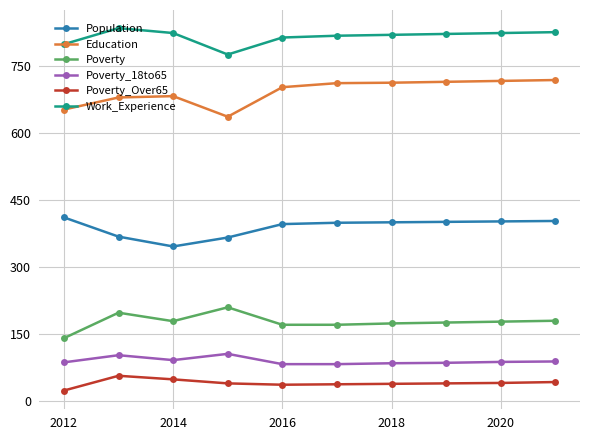

What is the lowest value of the Poverty series?

141